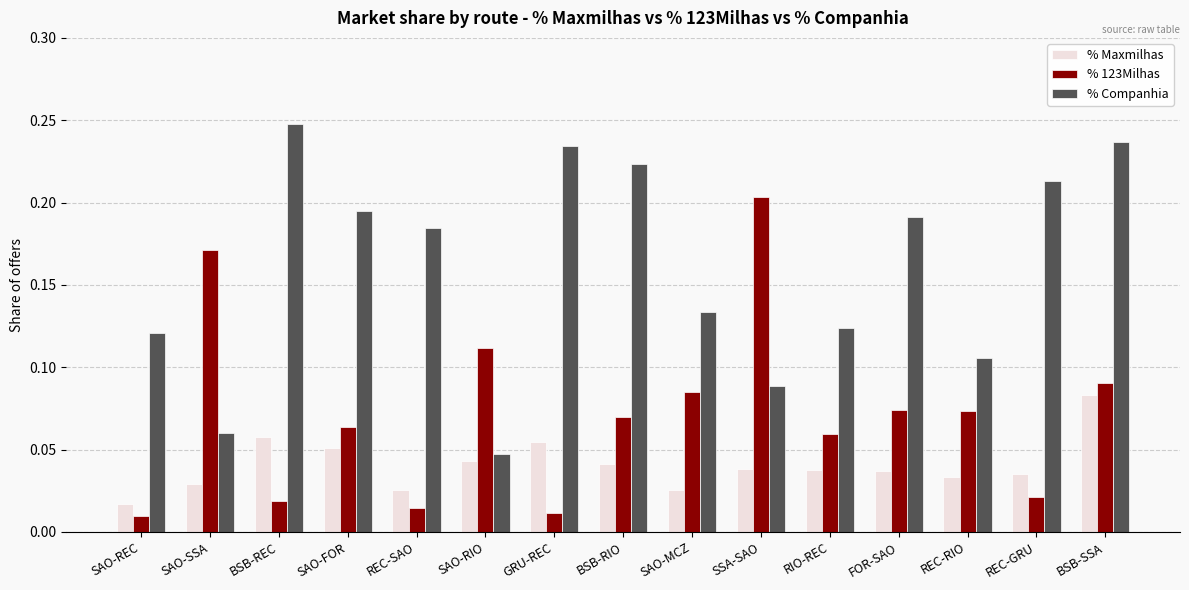

Are the bars grouped side by side (vs. stacked)?

Yes